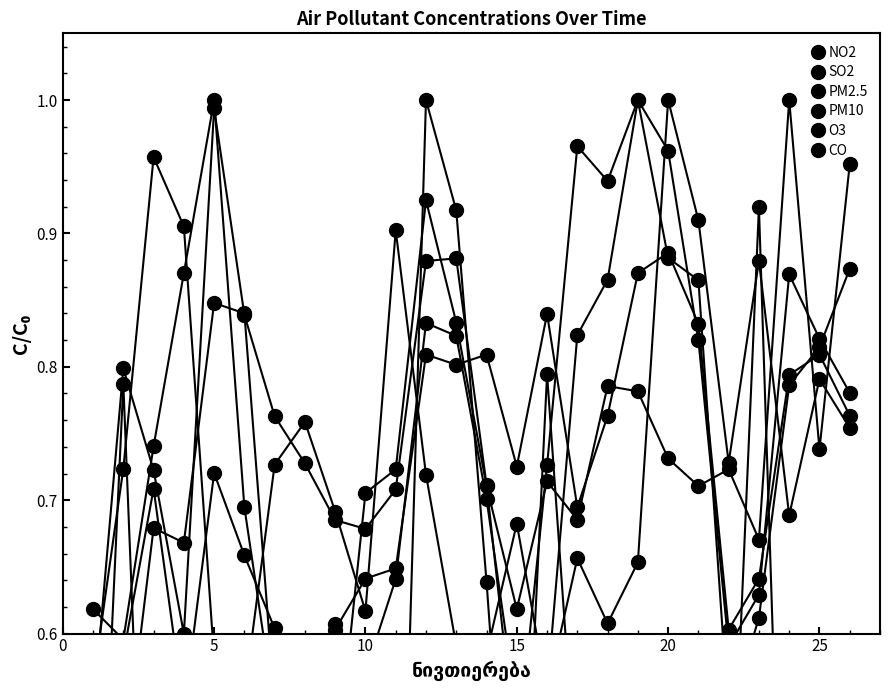

Which category has the lowest value in the O3 series?

25